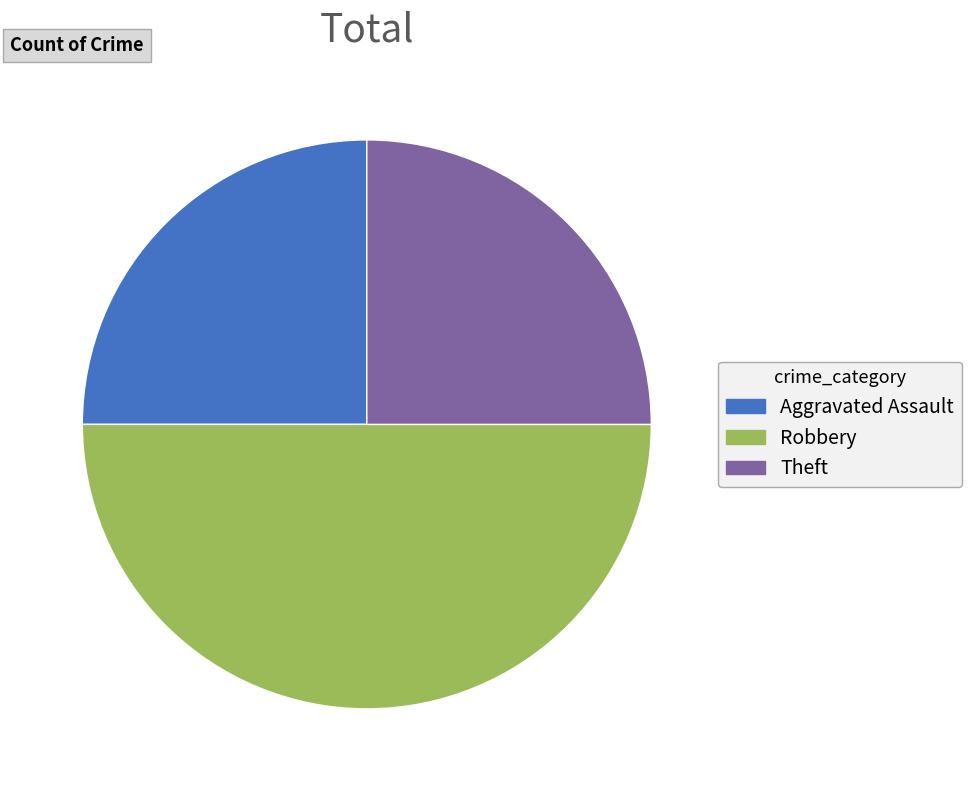

Which category has the biggest portion of the pie?

Robbery